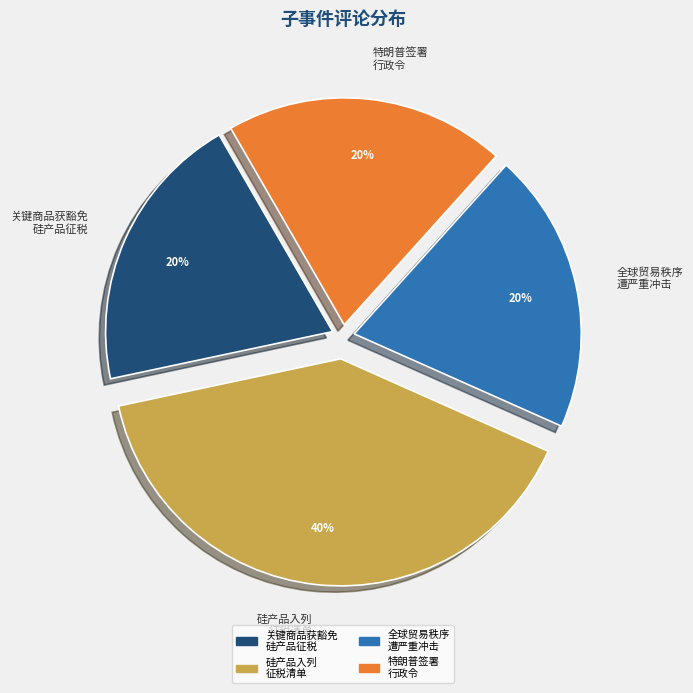

To the nearest percent, what is the average slice percentage?

25%